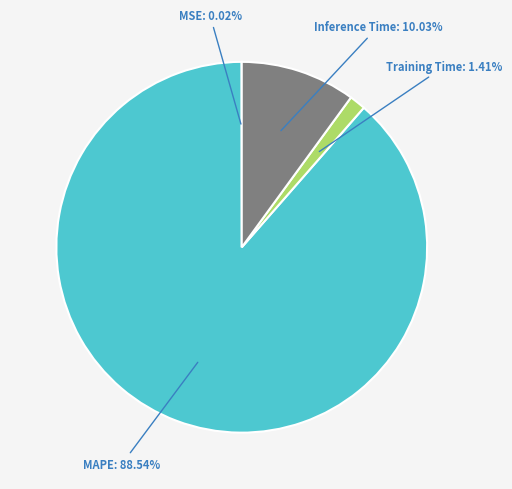

Between MAPE and Inference Time, which is larger?

MAPE